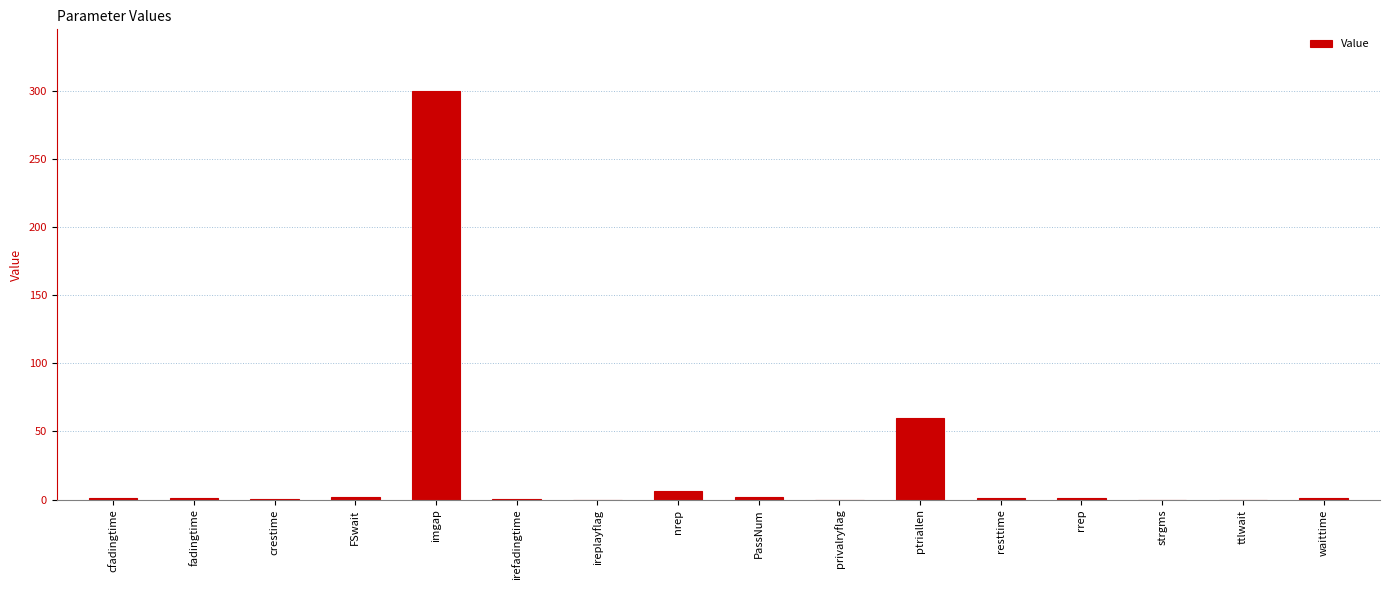

True or false: the data shows 300.0 at imgap.

True